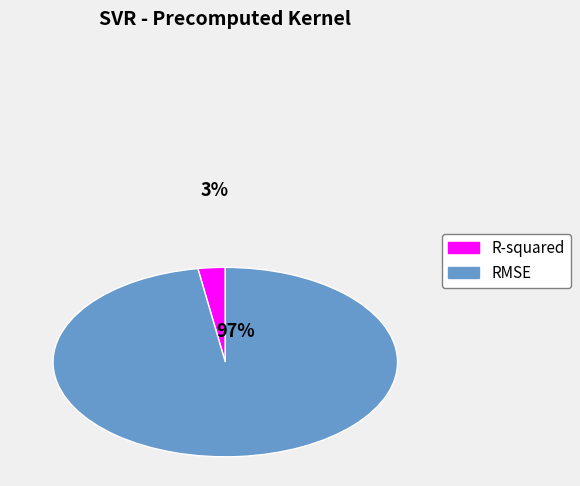

To the nearest percent, what is the combined percentage of R-squared and RMSE?

100%